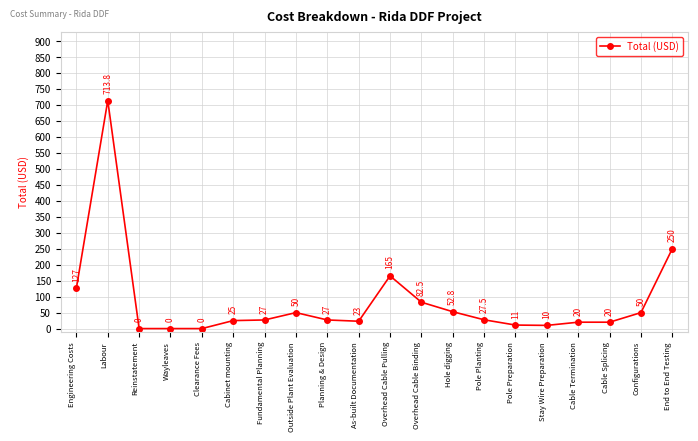

At which category does the chart reach its peak across all series?

Labour